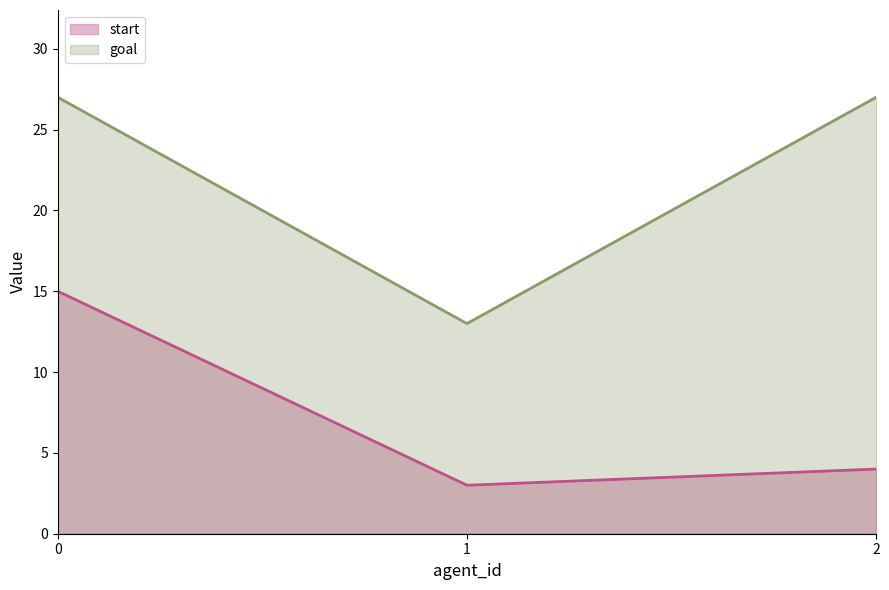

The start series shows 15 at 0. True or false?

True